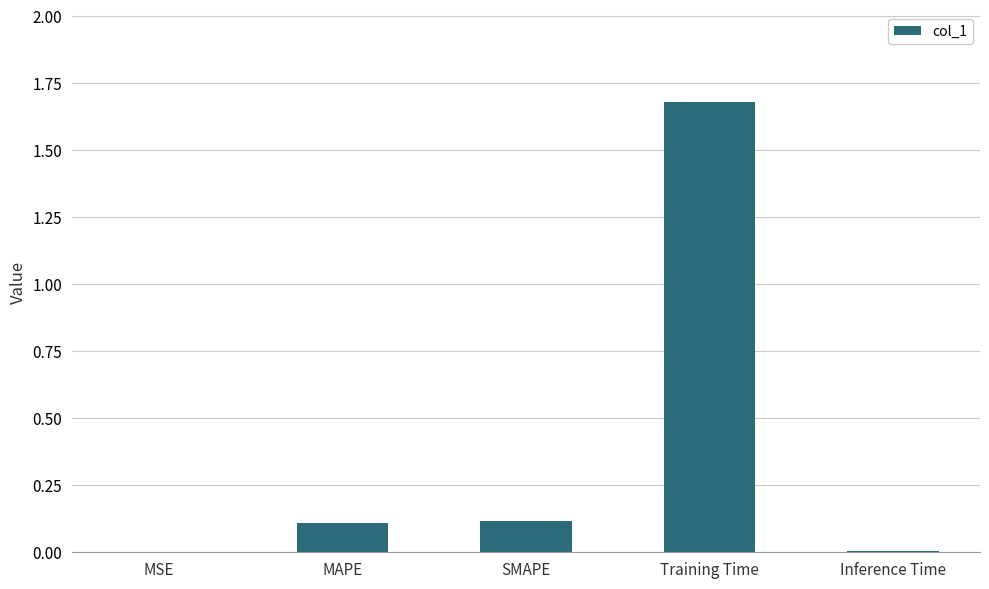

What is the approximate value at Training Time?

1.7